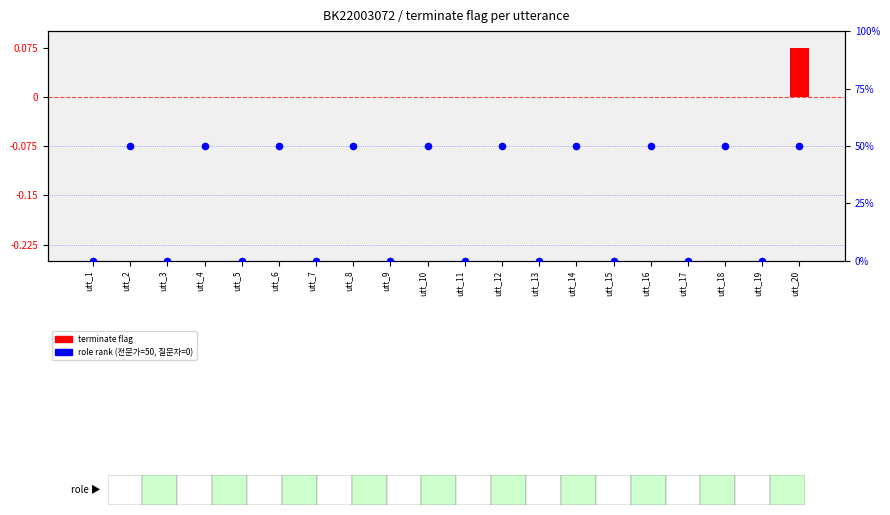

Is the value of role rank at utt_3 greater than the value of terminate flag at utt_7?

No